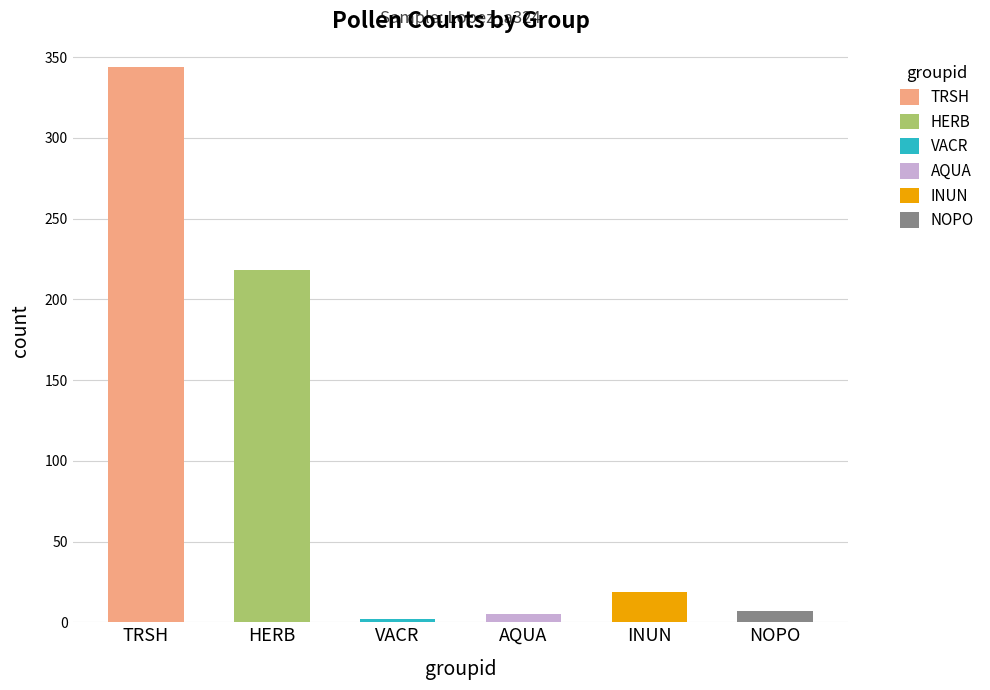

What is the label of the 3rd bar from the left?

VACR